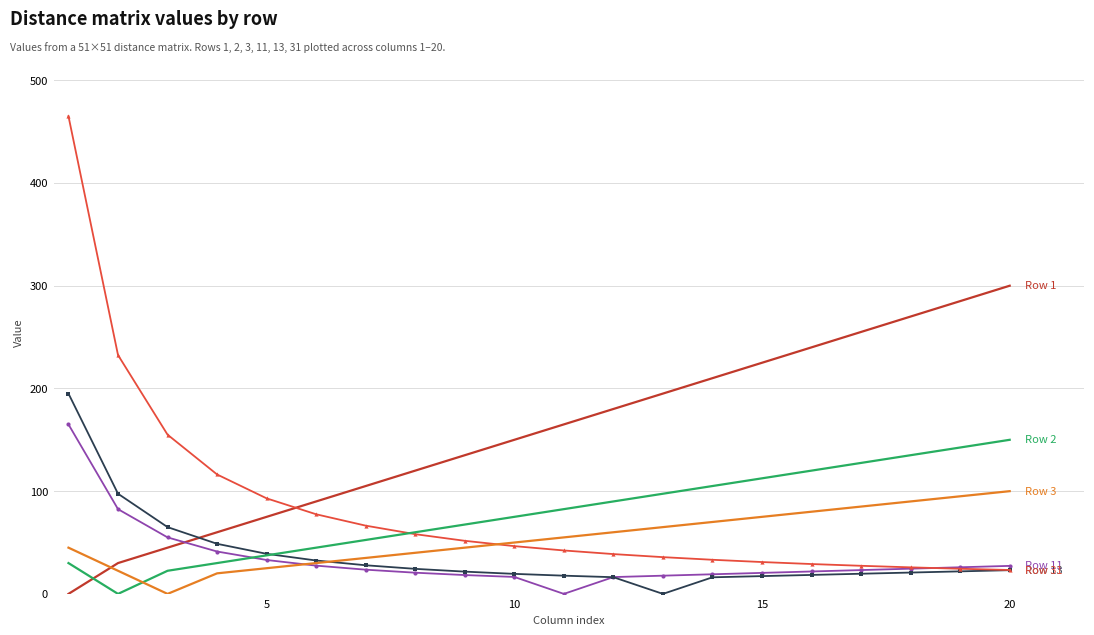

Count the number of categories in the chart.

20